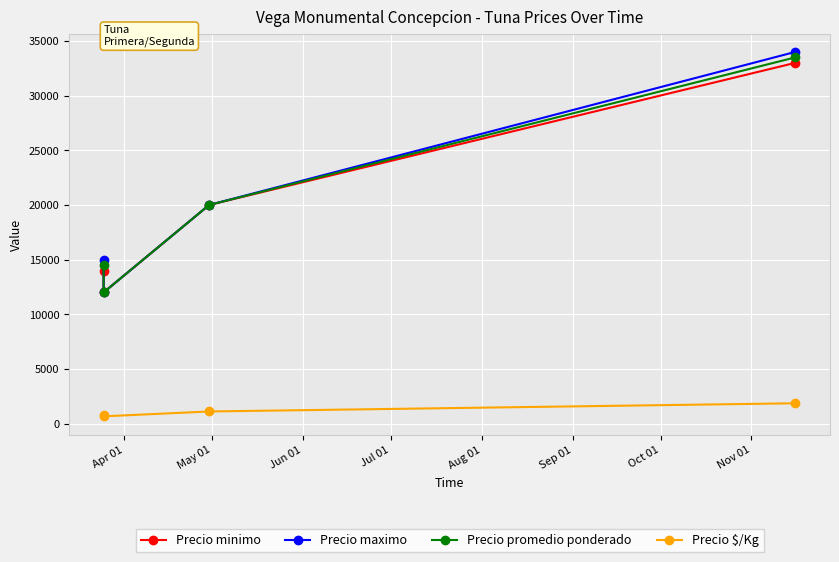

Rank the series by their maximum value, from highest to lowest.

Precio maximo, Precio promedio ponderado, Precio minimo, Precio $/Kg